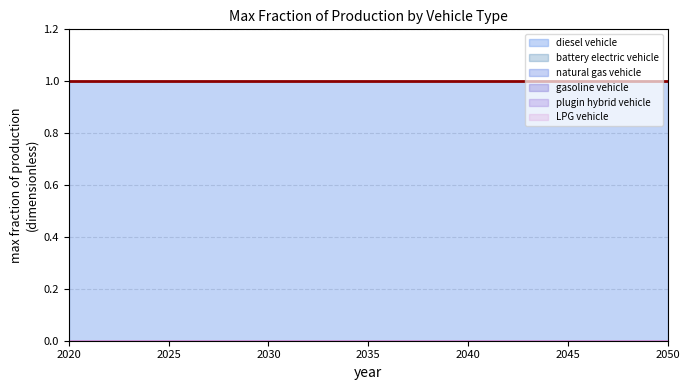

Which series has the largest range (max minus min)?

battery electric vehicle